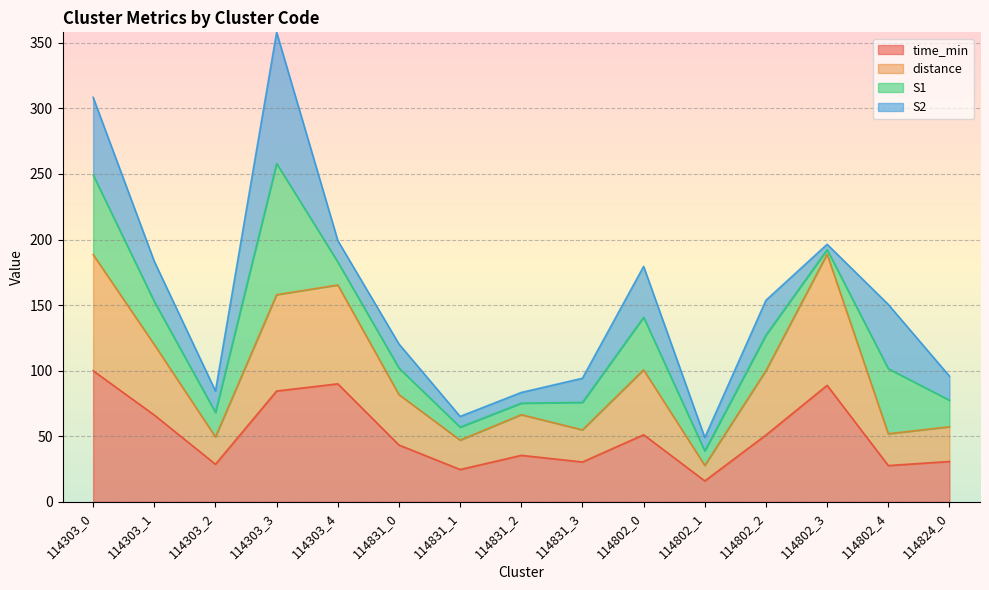

Which series has the widest spread of values?

distance